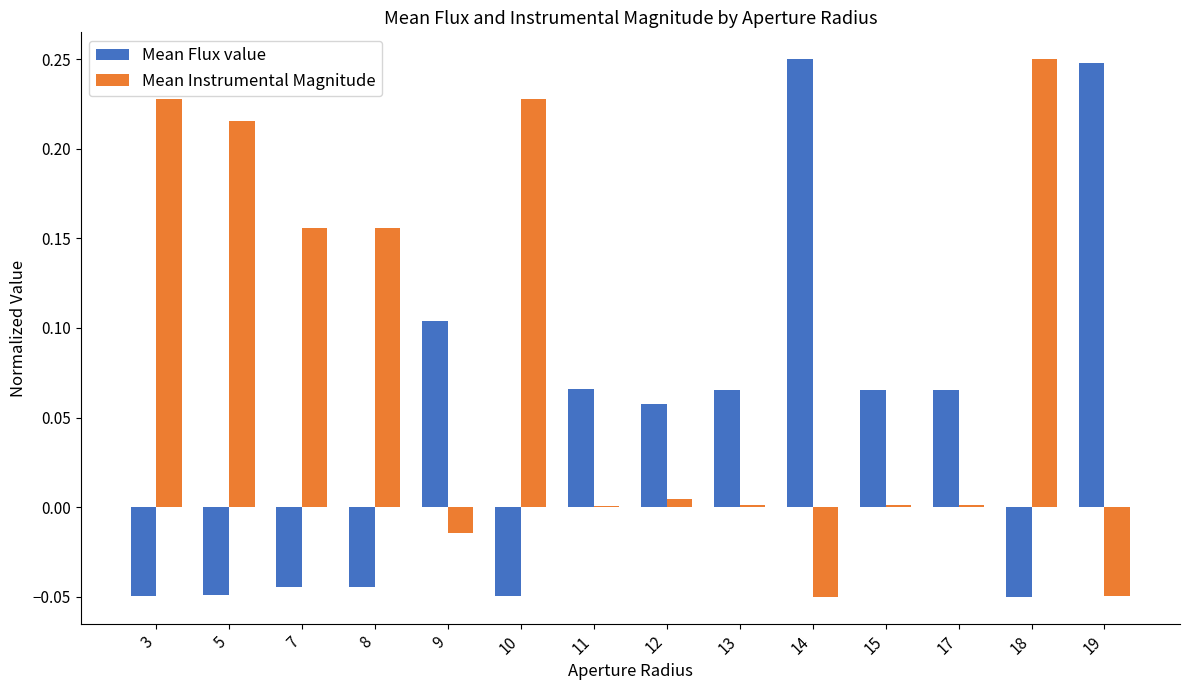

Count the number of data series in this chart.

2